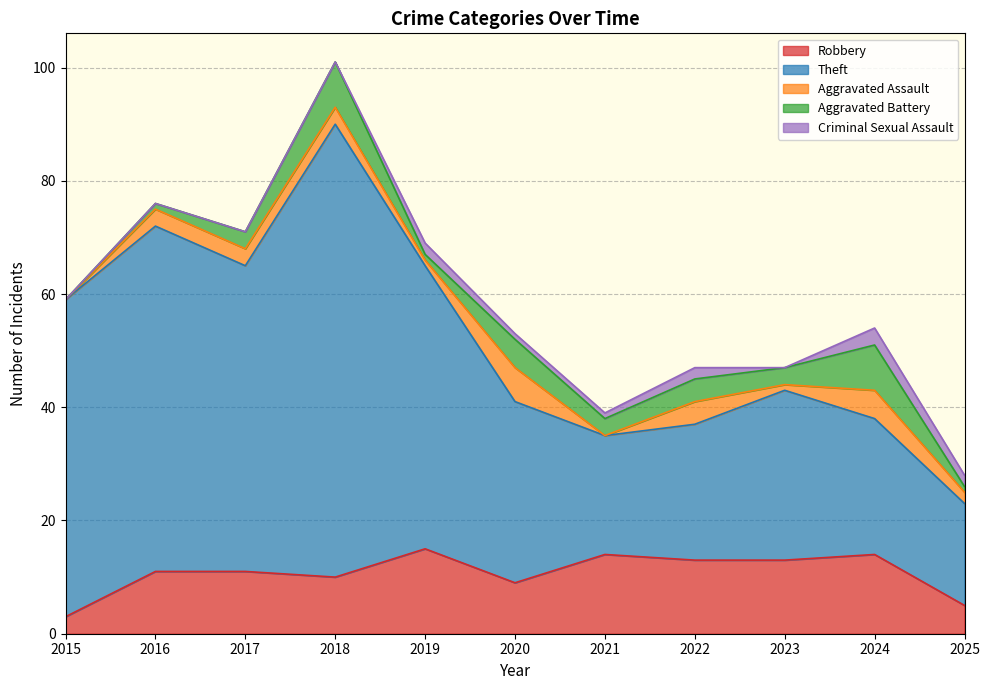

The value of Aggravated Assault at 2017 is 4. True or false?

False